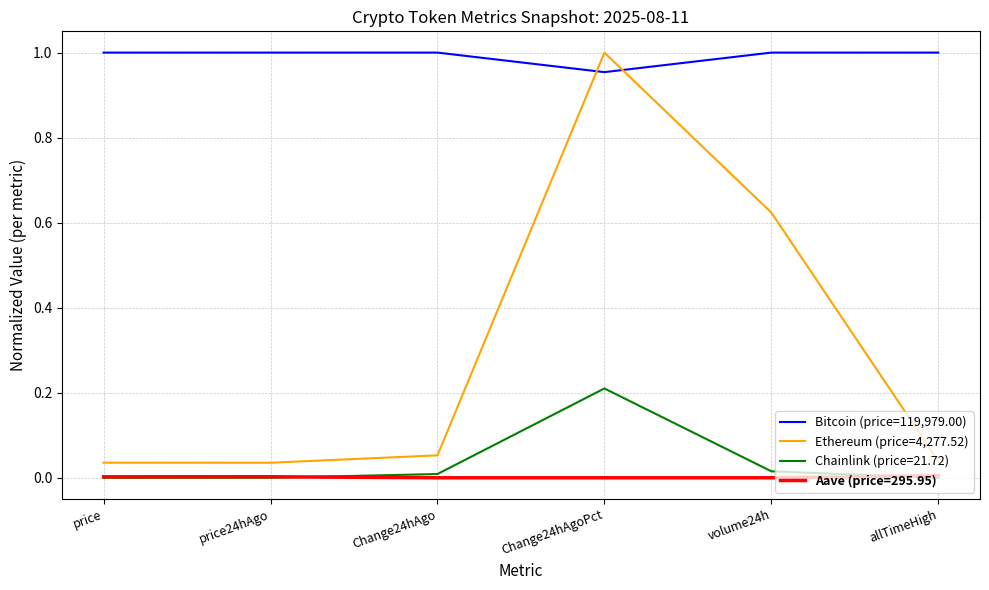

Which series has the largest total across all categories?

Bitcoin (price=119,979.00)